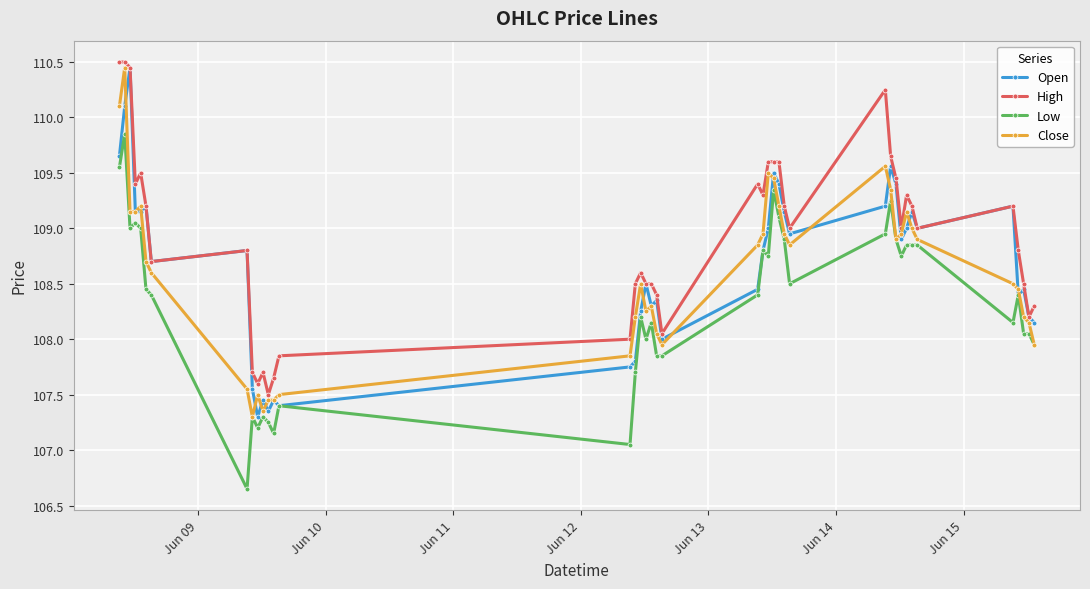

At how many categories does at least one series exceed 107?

40